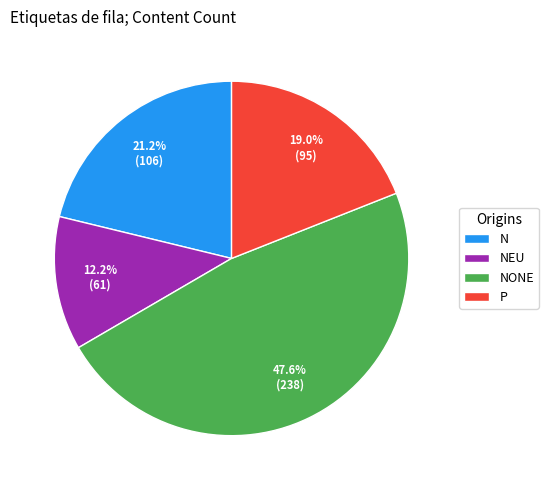

Approximately how many times larger is the value at P compared to NEU?

1.6